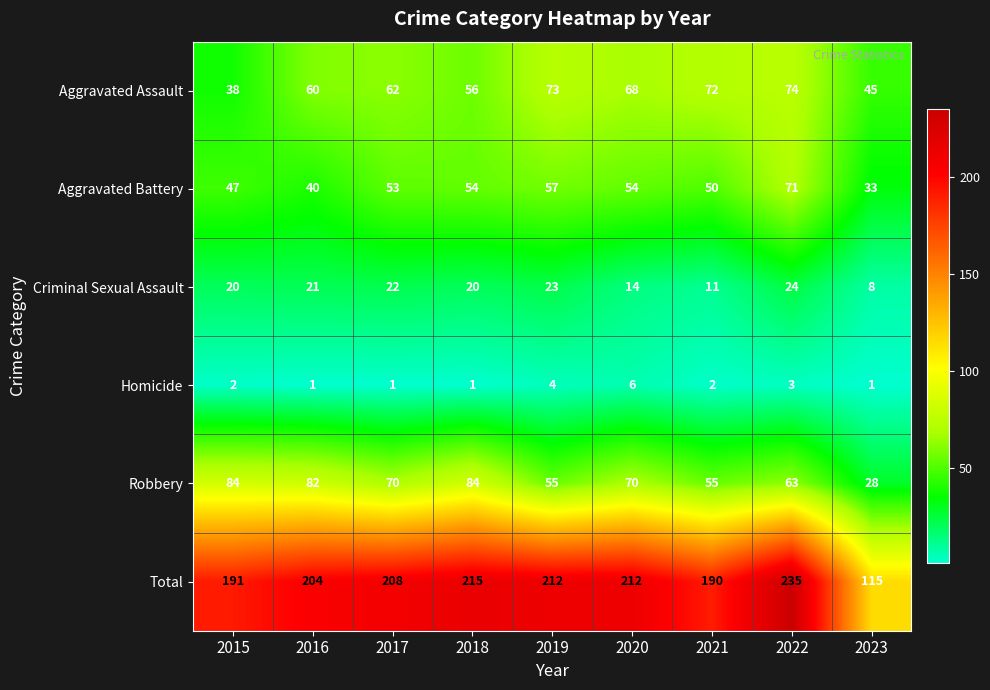

Which series changed the most between 2018 and 2019?

Robbery